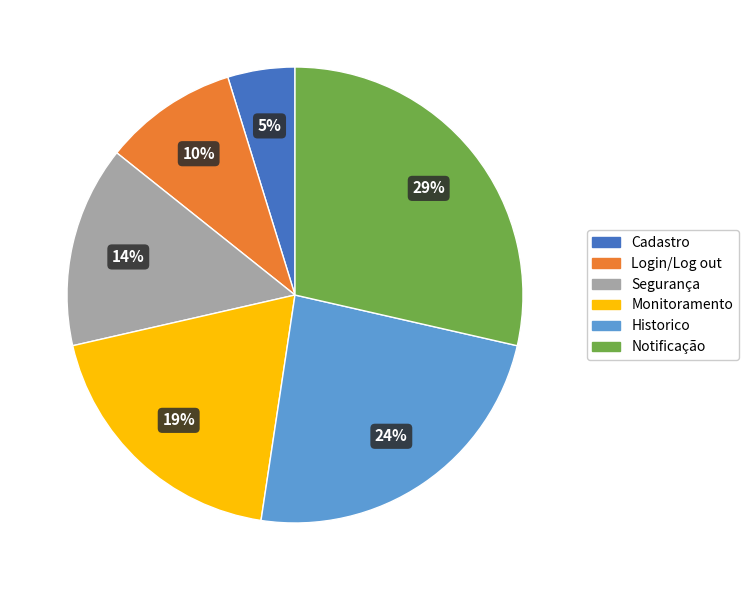

Combined, do Historico and Segurança account for over 50%?

No